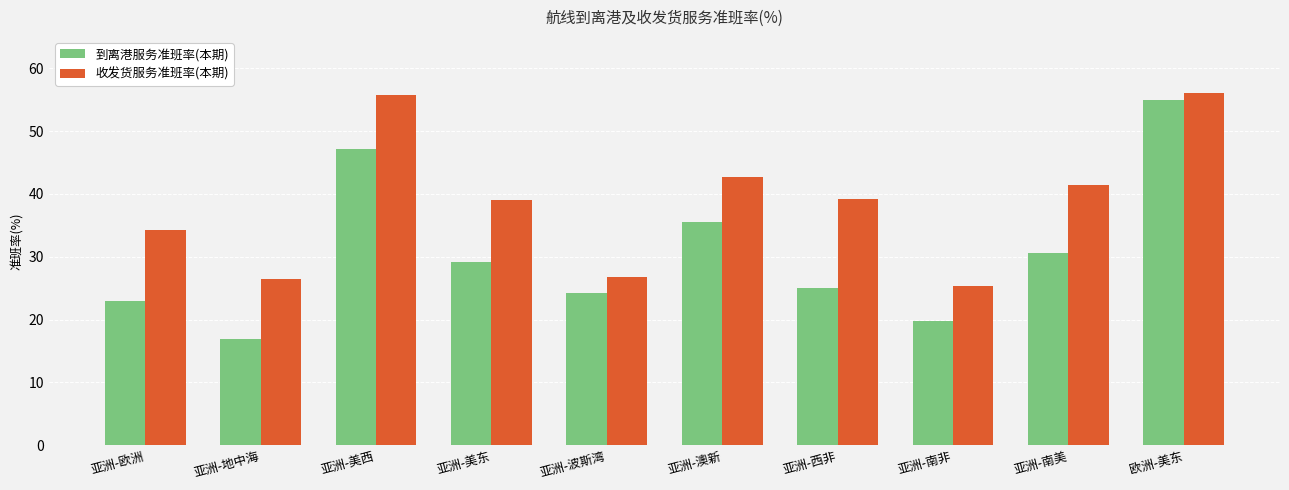

Which series has the largest range (max minus min)?

到离港服务准班率(本期)